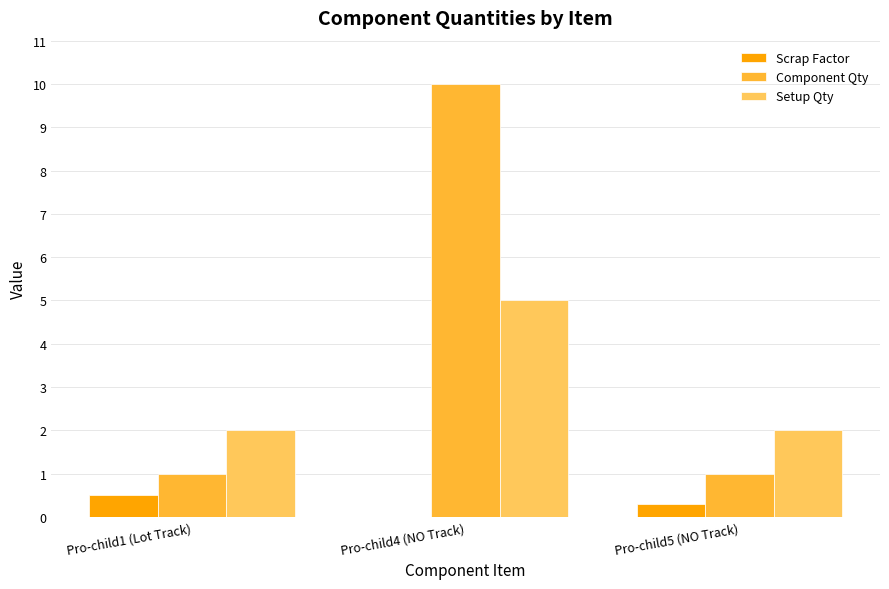

How many groups of bars are there?

3